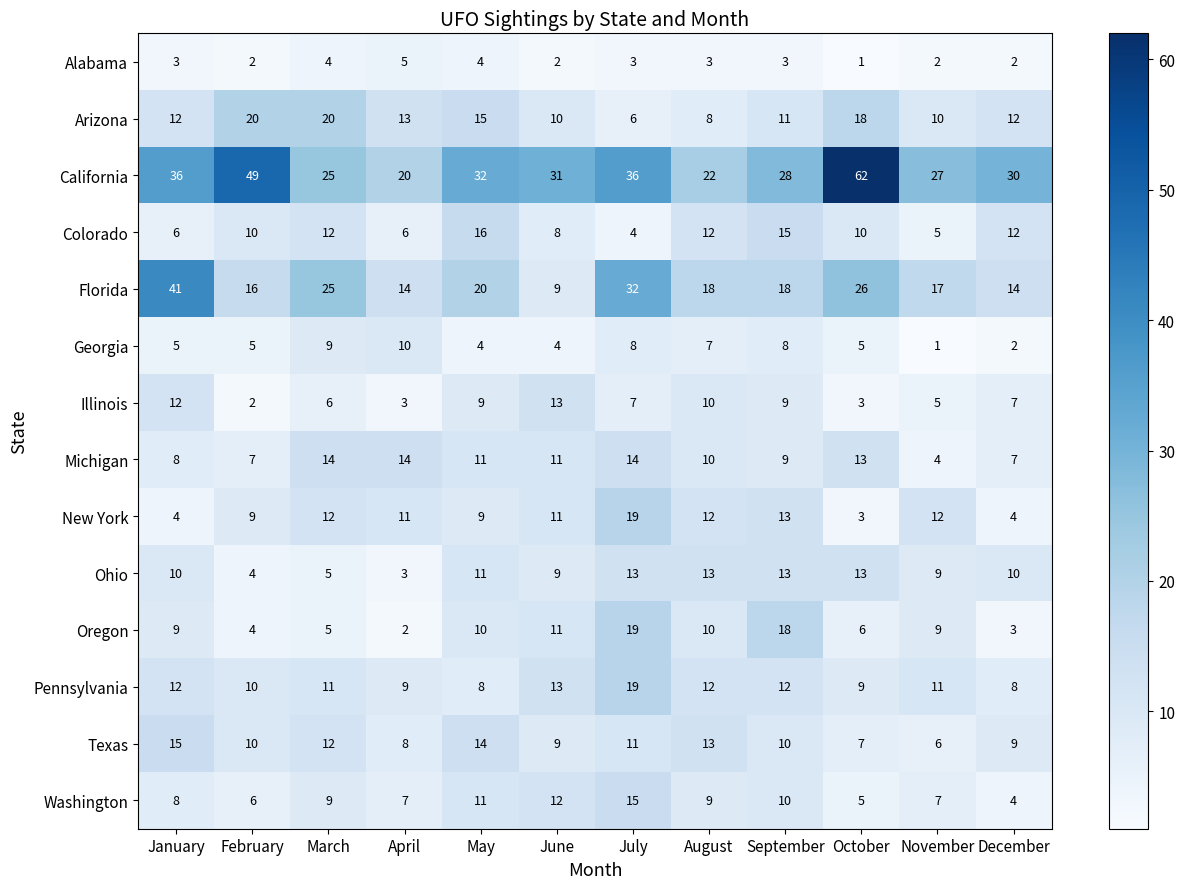

What is the difference between the Washington values at October and January?

3